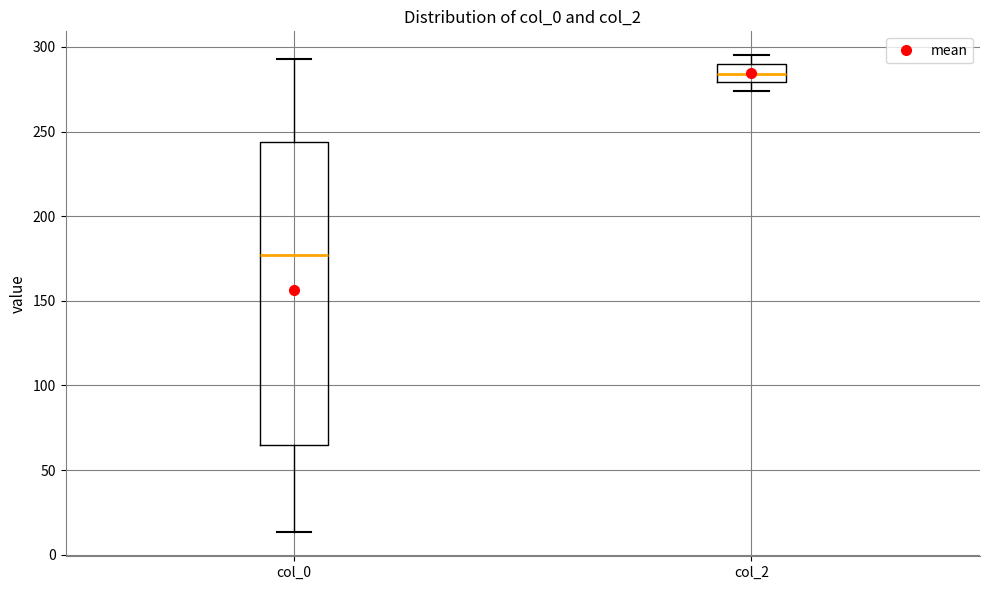

Where does the upper whisker of the box for col_2 end on the y-axis? The values are not printed on the chart, so give them approximately, as read against the axis.

295